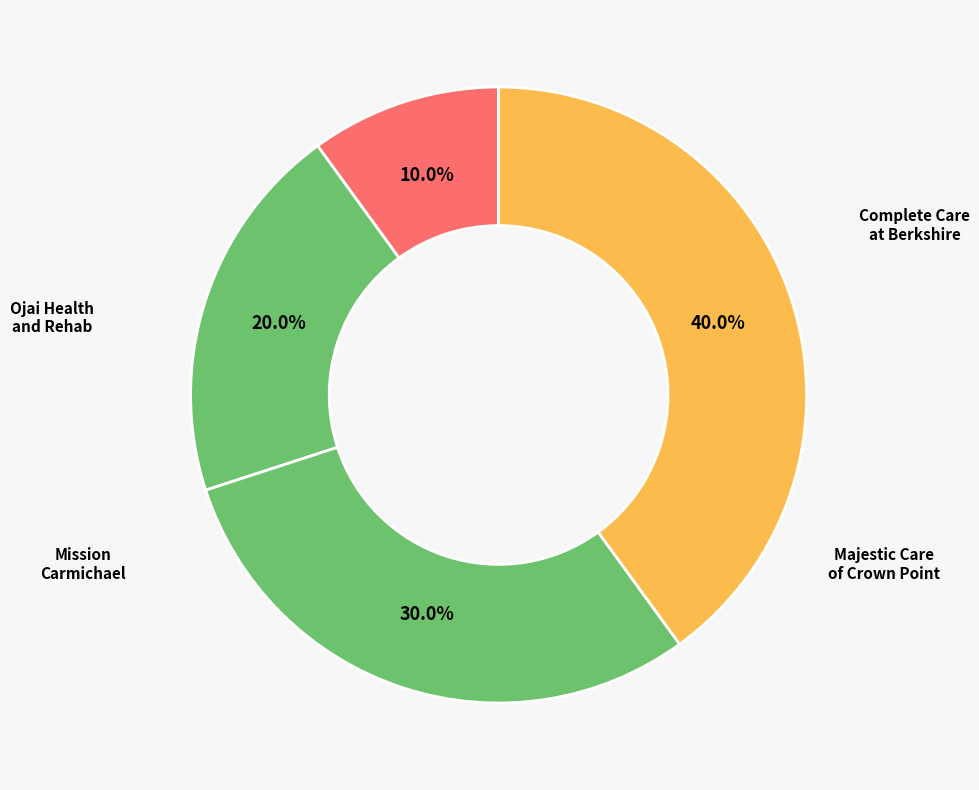

To the nearest percent, what is the average slice percentage?

25%